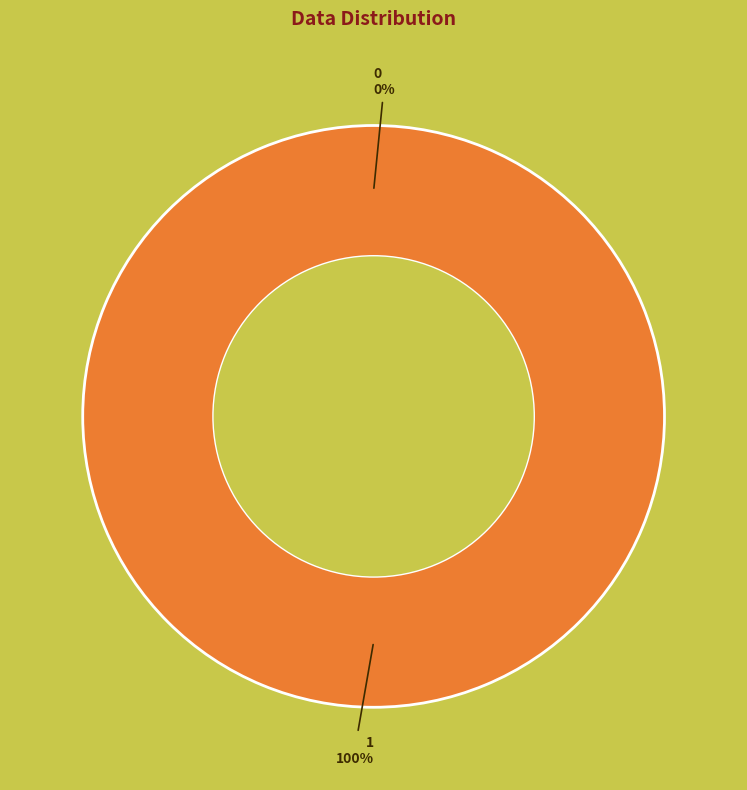

Which category has the biggest portion of the pie?

1